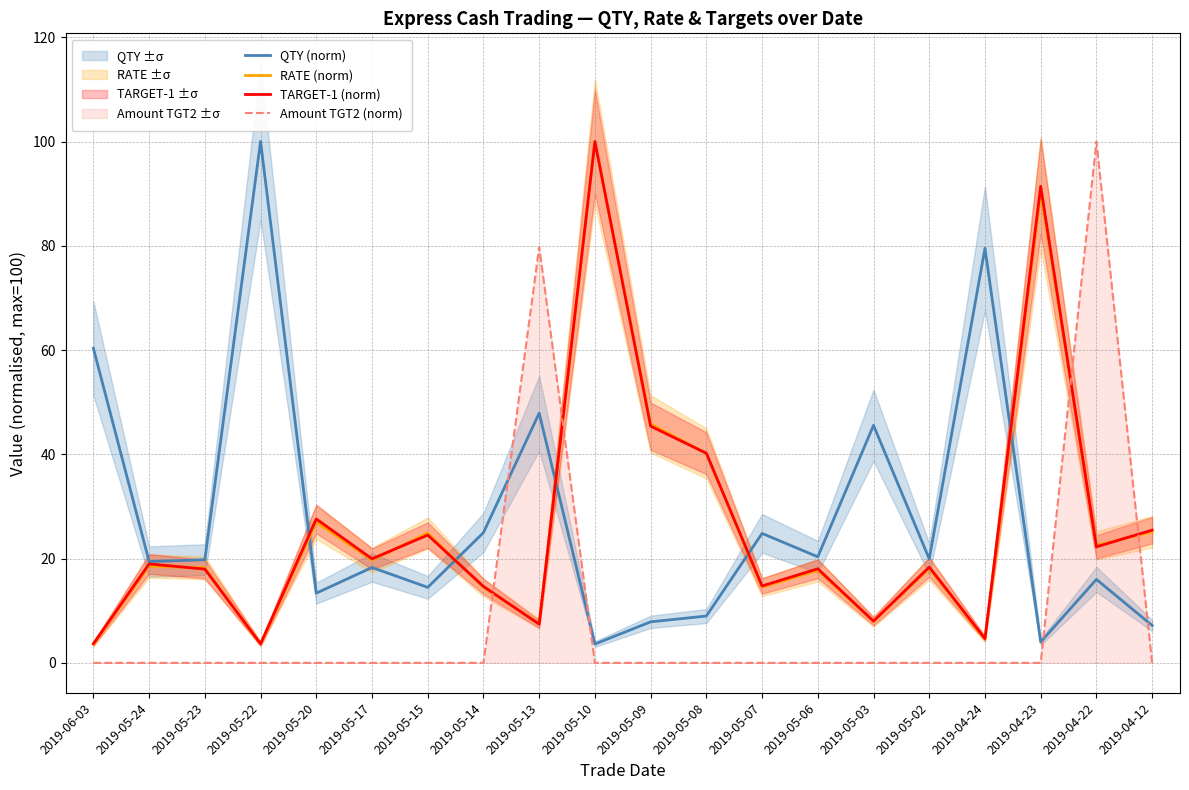

True or false: TARGET-1 (norm) has more than 2 interior local peaks.

True